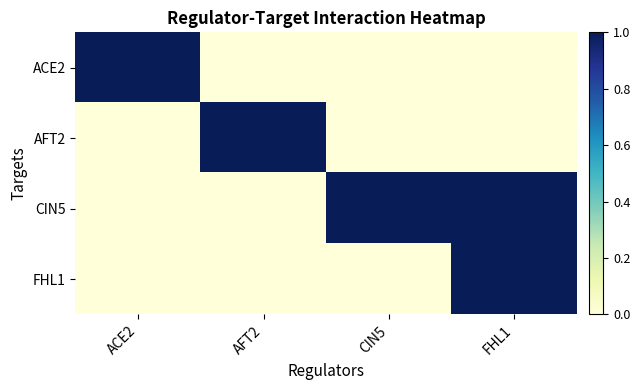

Which series has the largest range (max minus min)?

ACE2